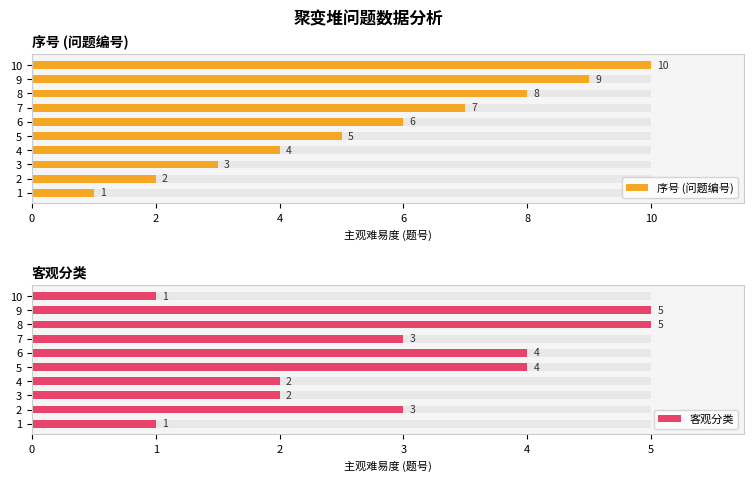

Reading left to right, list all the values displayed in this chart.

序号 (问题编号): 1	2	3	4	5	6	7	8	9	10
客观分类: 1	3	2	2	4	4	3	5	5	1